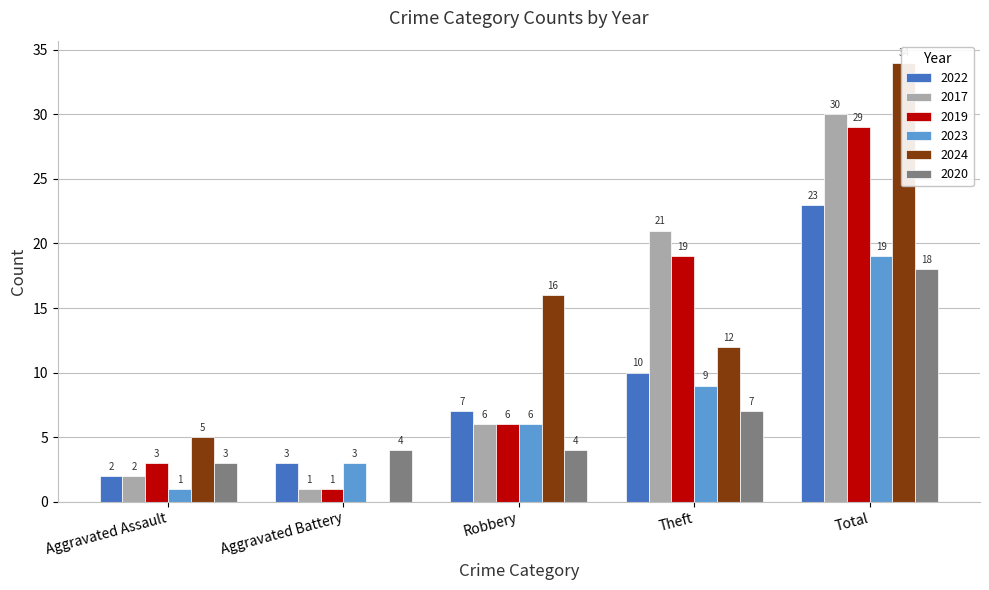

What is the difference between the second highest and second lowest values in the 2017 series?

19